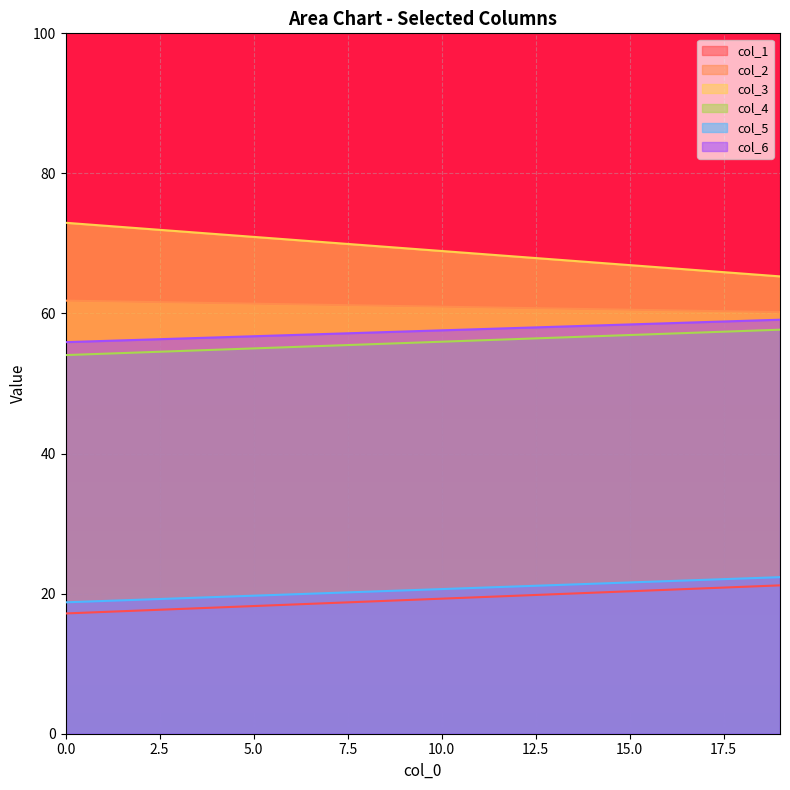

Reading left to right, what are all the values shown in this chart?

col_1: 17.2	21.2
col_2: 61.8	60.2
col_3: 73.0	65.3
col_4: 54.1	57.7
col_5: 18.8	22.4
col_6: 55.9	59.1